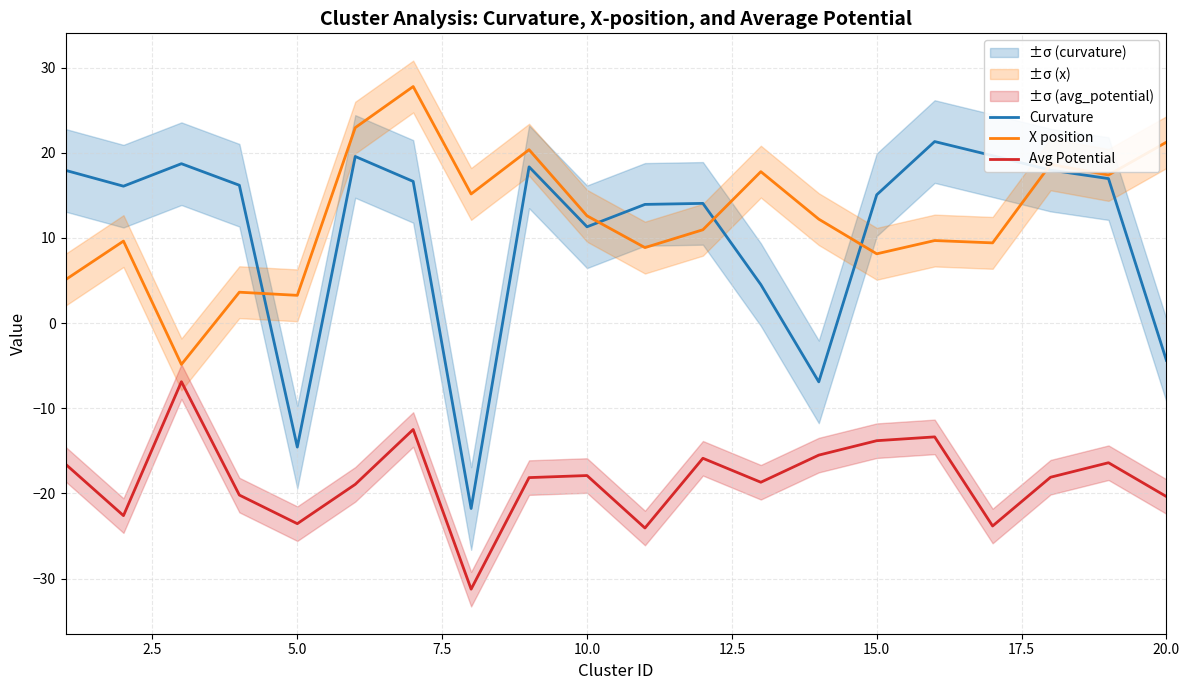

How many values in the X position series are below 12?

10